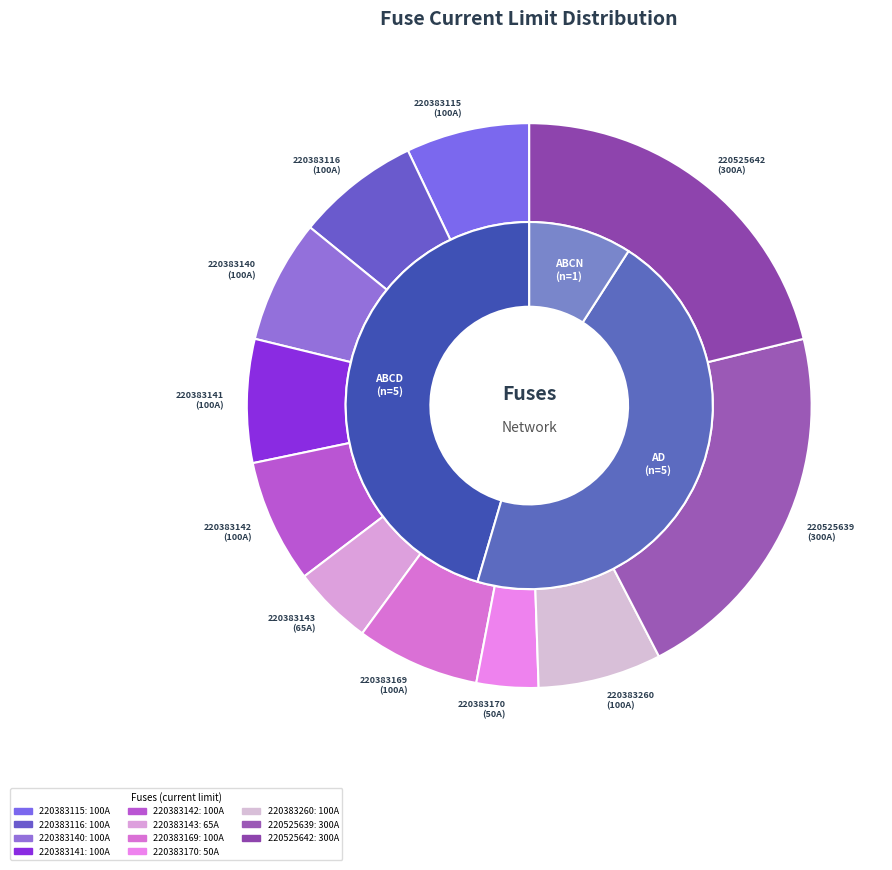

The fuse_220383143 slice represents 13% of the pie. True or false?

False